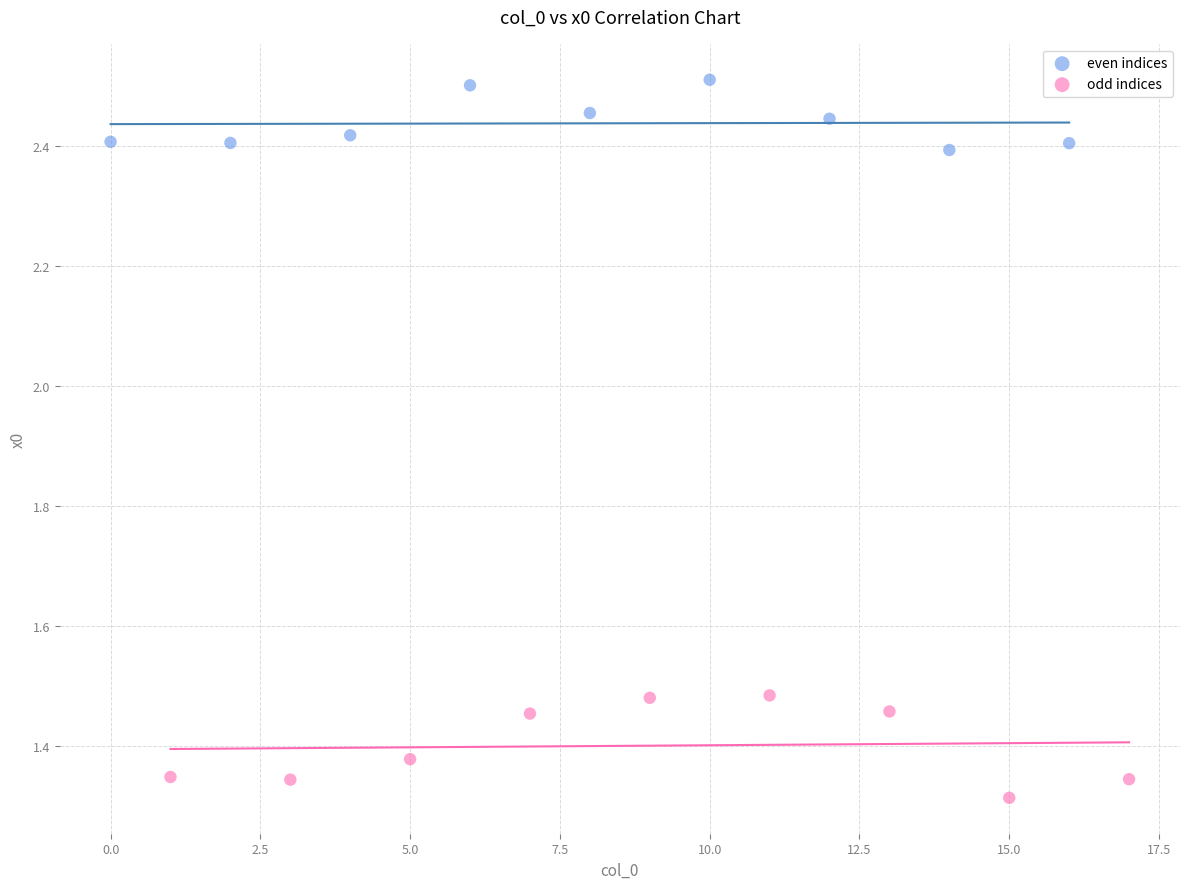

Which series has the largest Y range (max minus min)?

odd indices